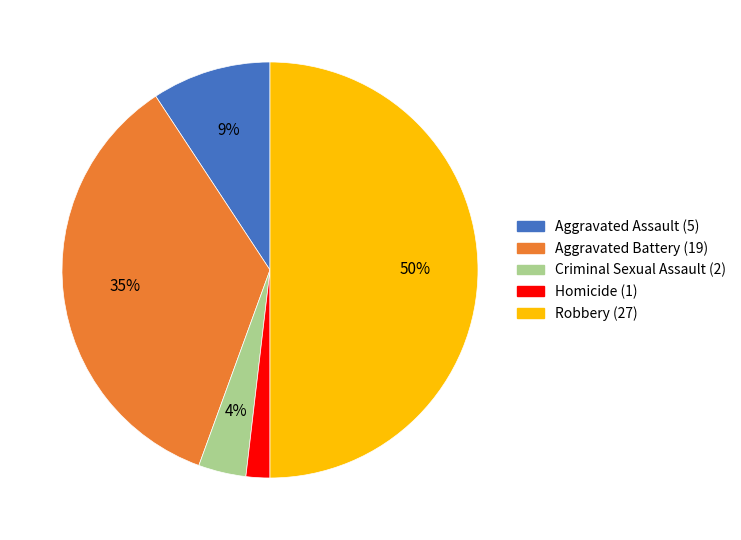

How many slices are in this pie chart?

5